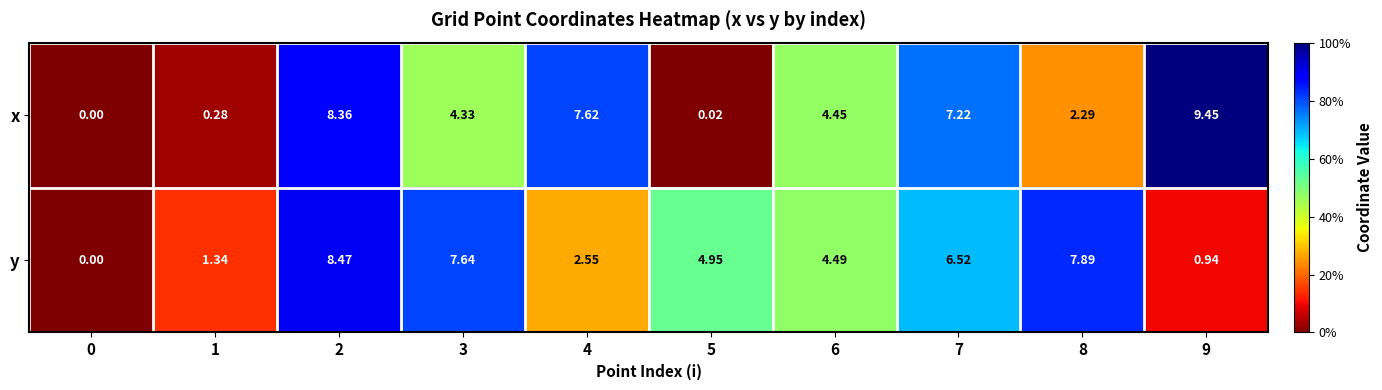

List the series in order of their overall mean, highest first.

y, x